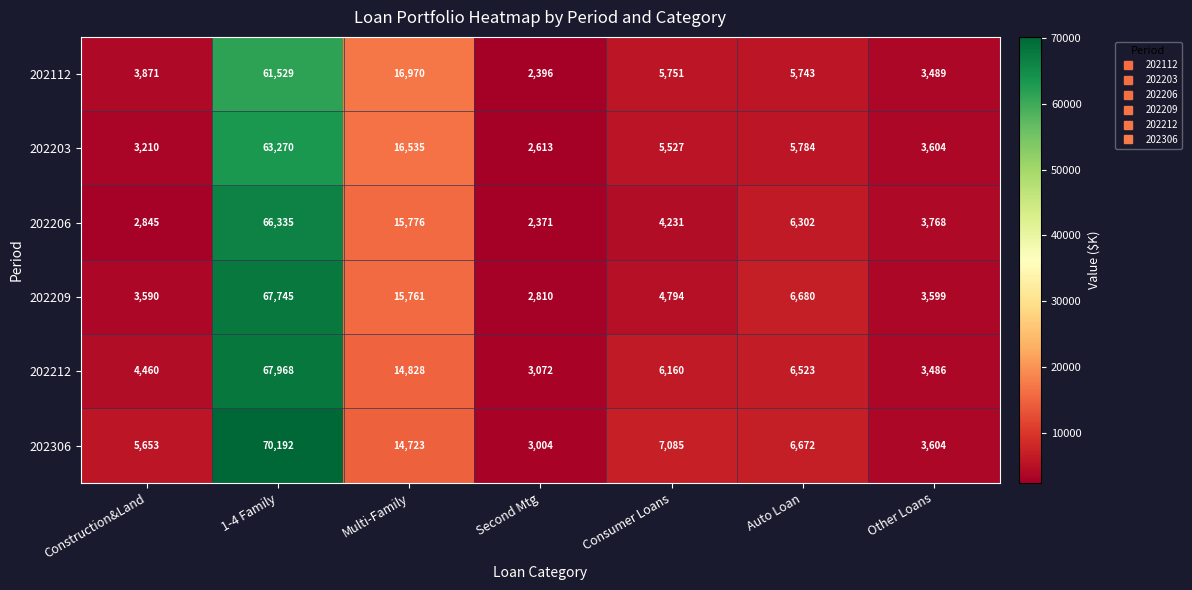

At which label does 202112 reach its peak?

1-4 Family